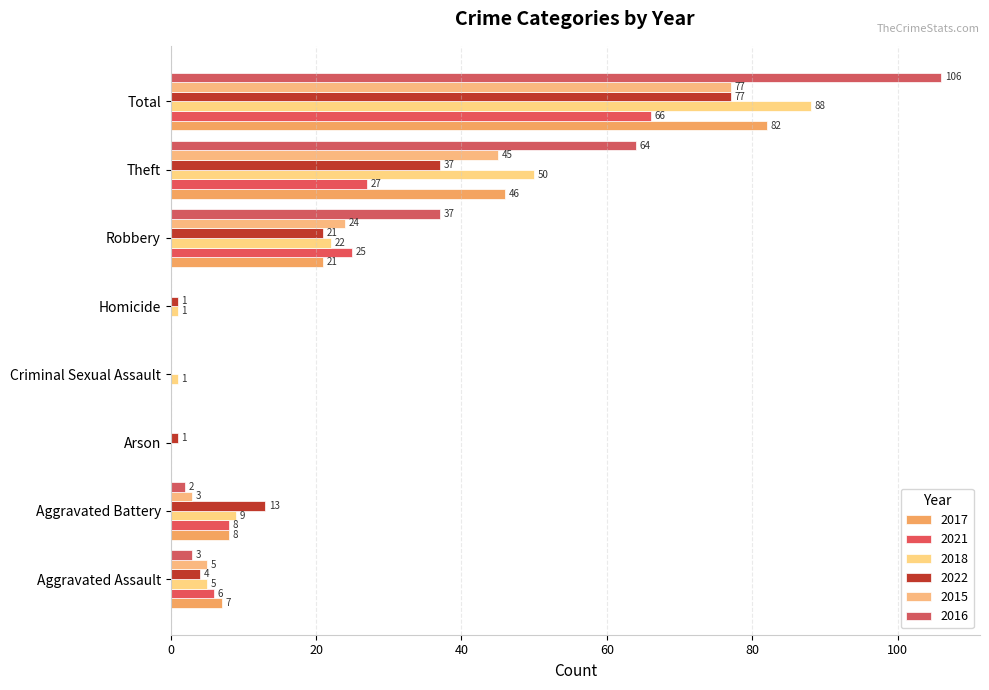

Which series has the largest total across all categories?

2016